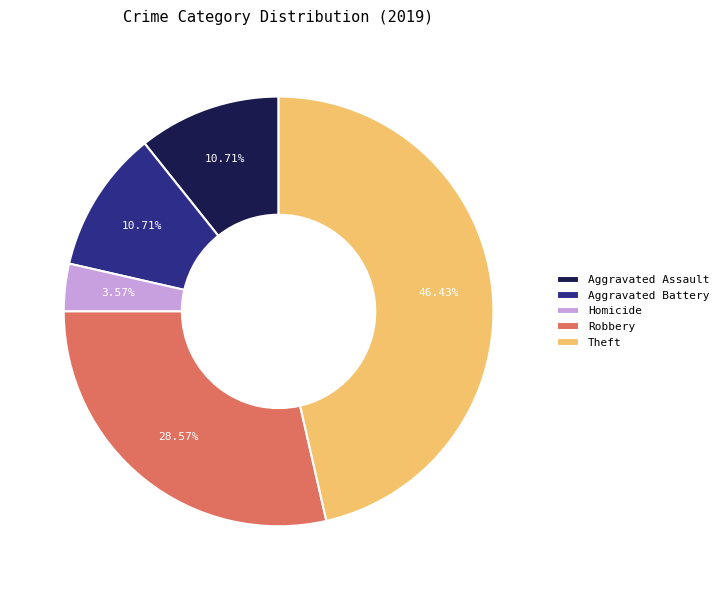

True or false: Aggravated Battery accounts for 21% of the total.

False